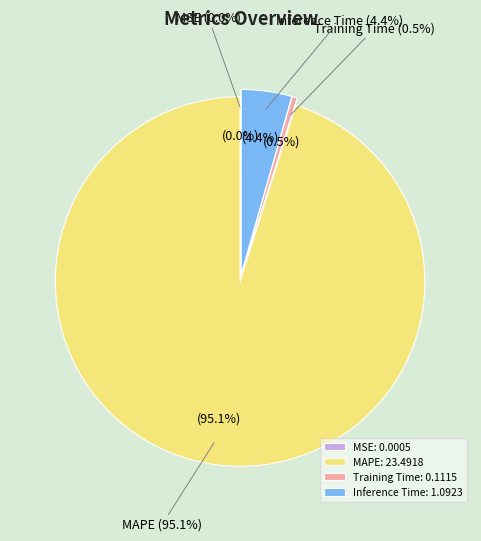

Is it true that MAPE is 99% of the pie?

False